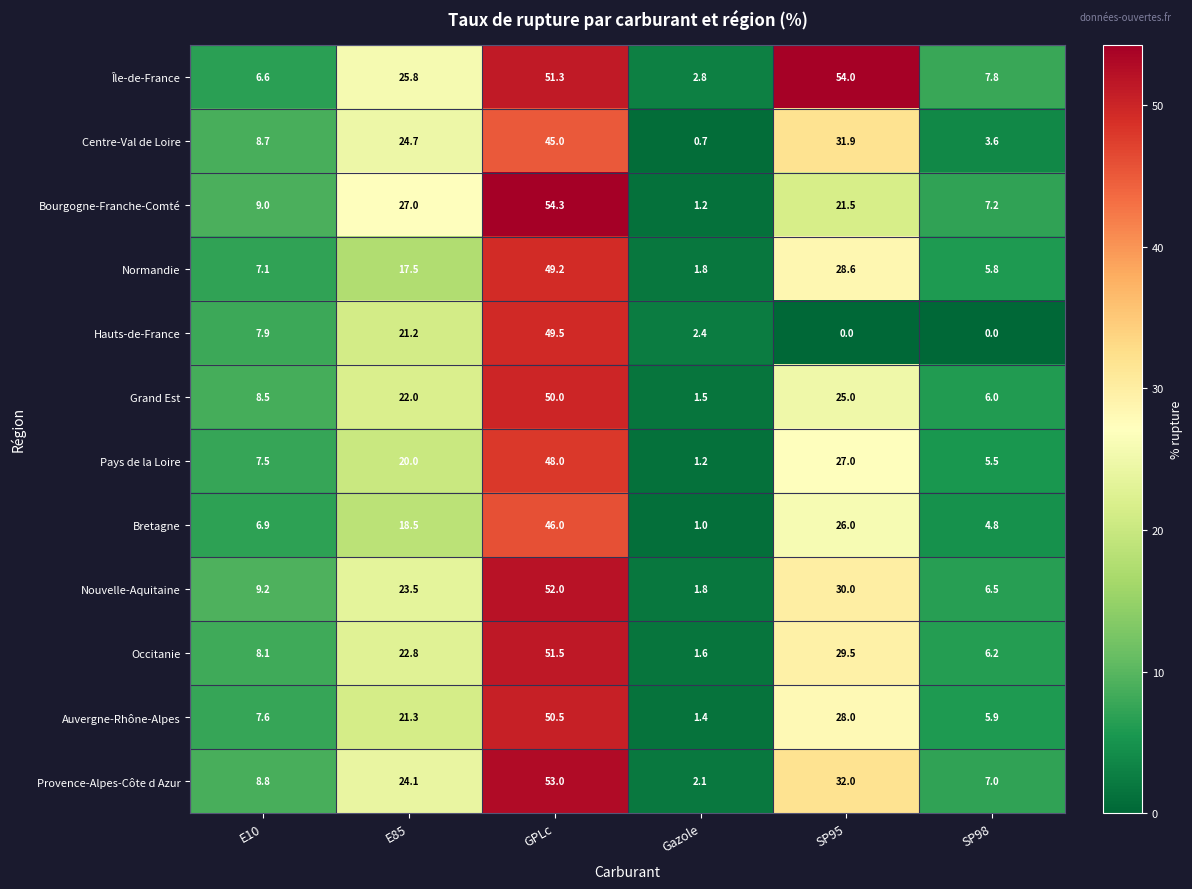

What is the average value of the Centre-Val de Loire series?

19.1